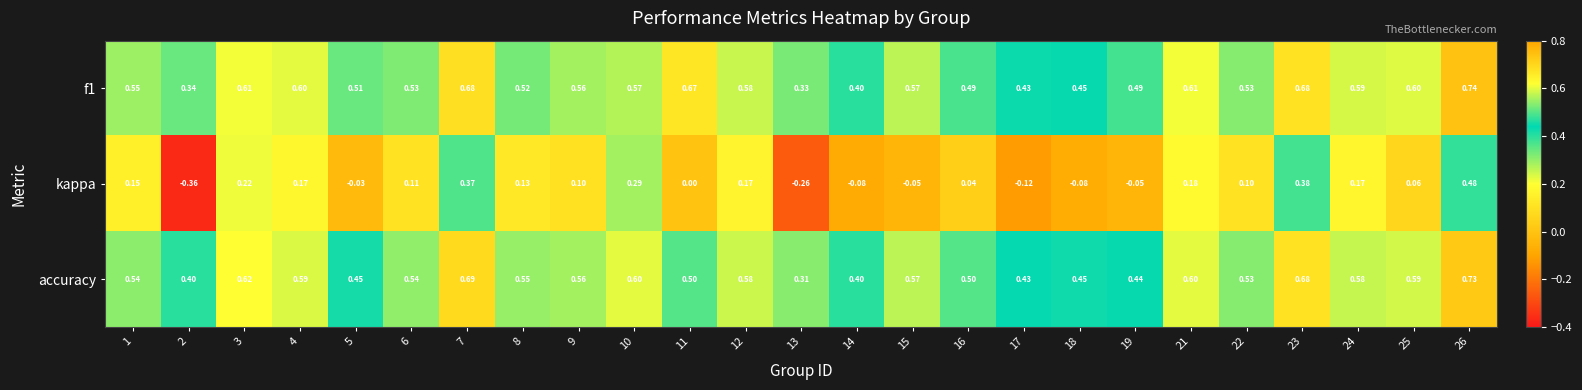

How many data points in kappa are less than 0?

8